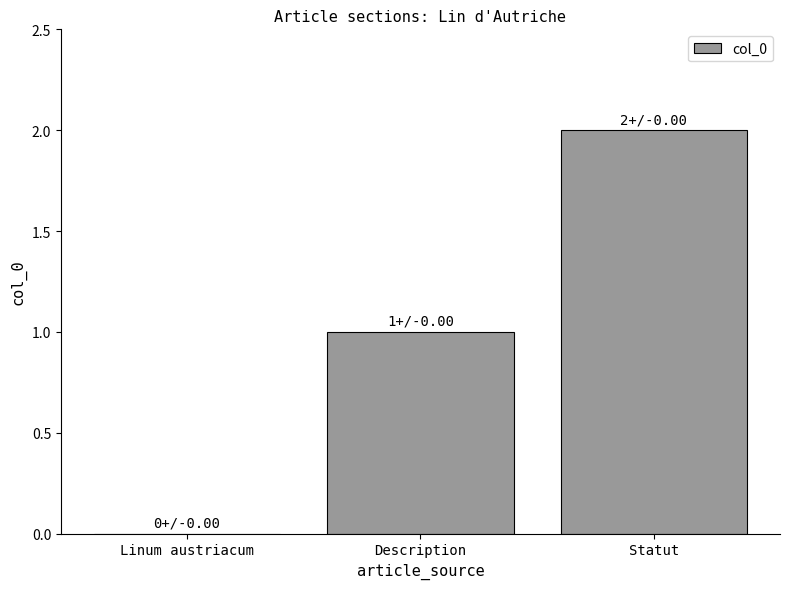

Between Description and Statut, which is larger?

Statut